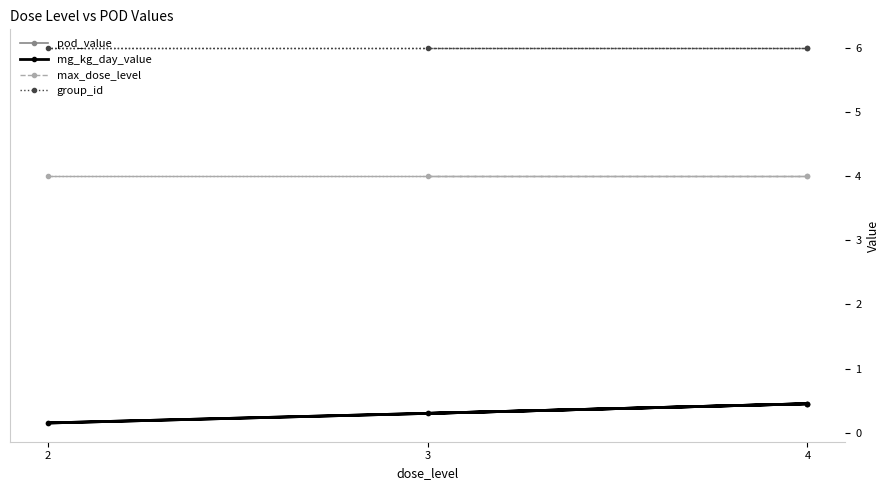

True or false: mg_kg_day_value has more than 2 interior local peaks.

False